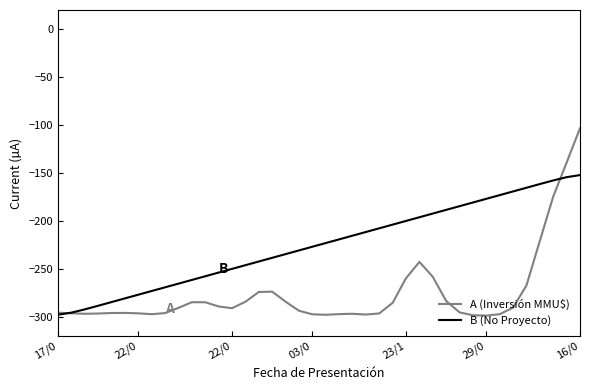

What is the sum of all A (Inversión MMU$) values?

-11015.9